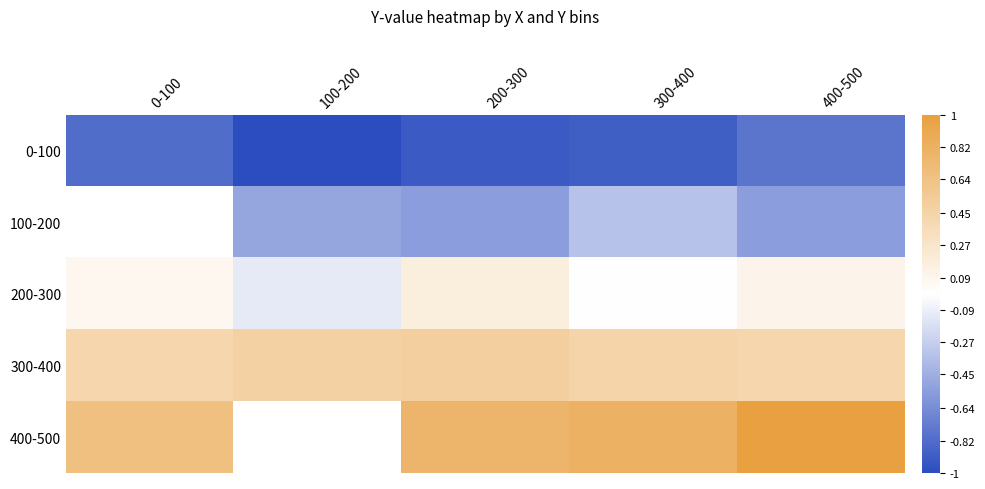

At how many categories does at least one series exceed 0?

5